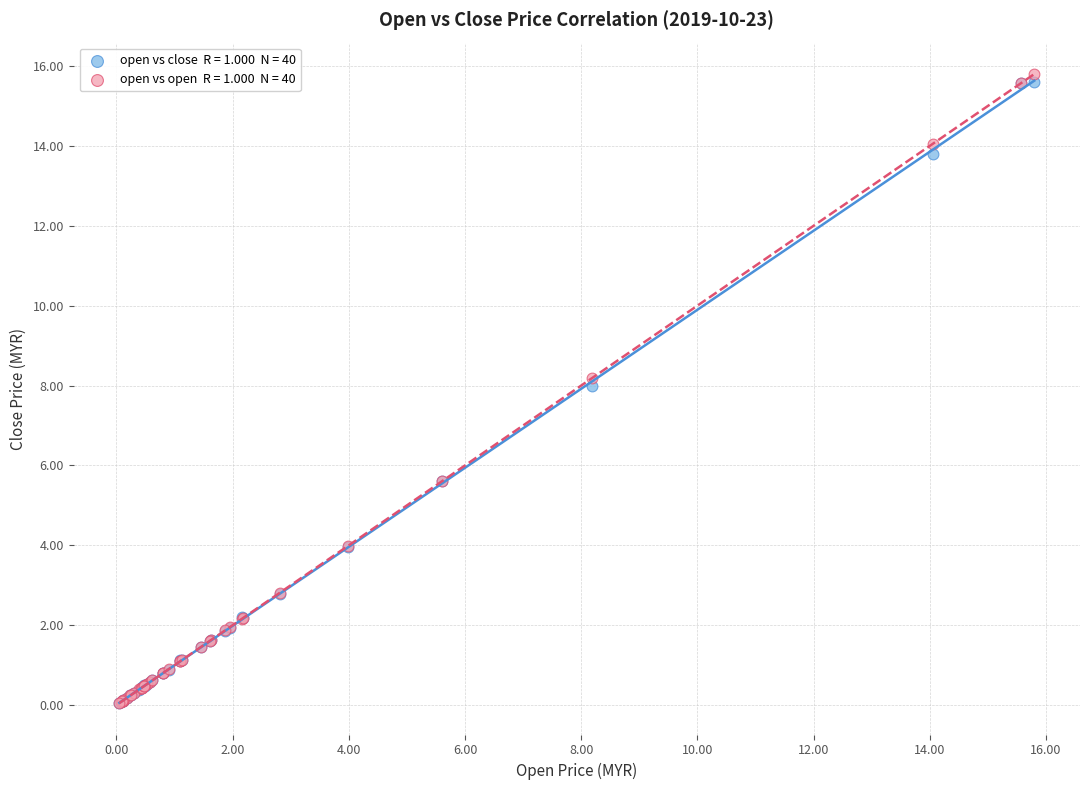

Across all series, what Y value is closest to 7?

8.0